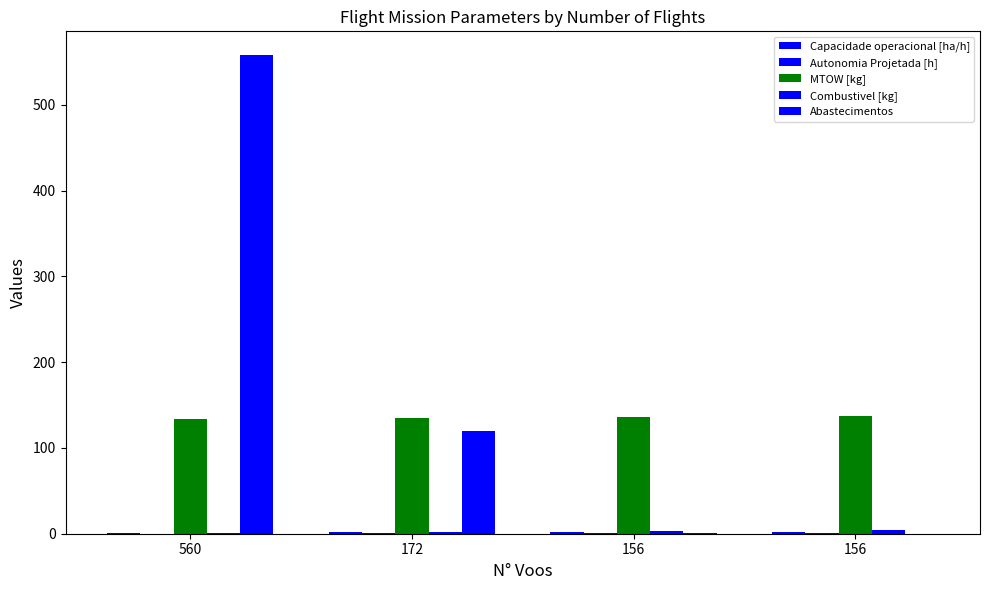

At how many categories does at least one series exceed 19?

4